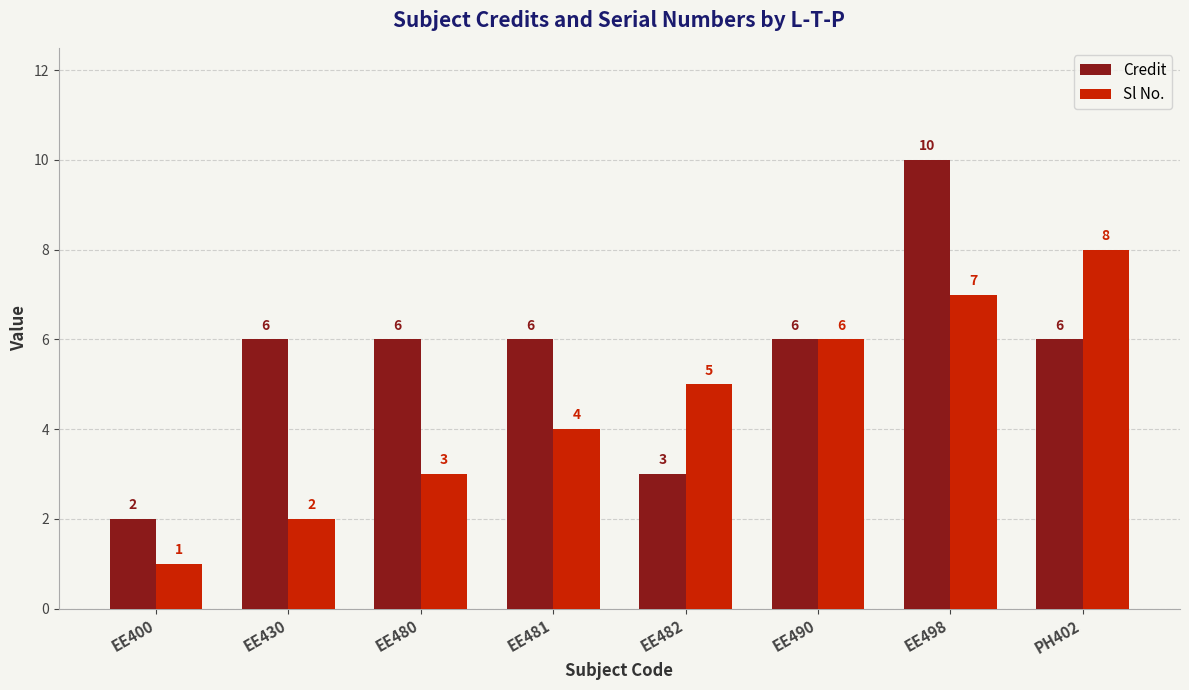

Which category has the highest value across all series?

EE498